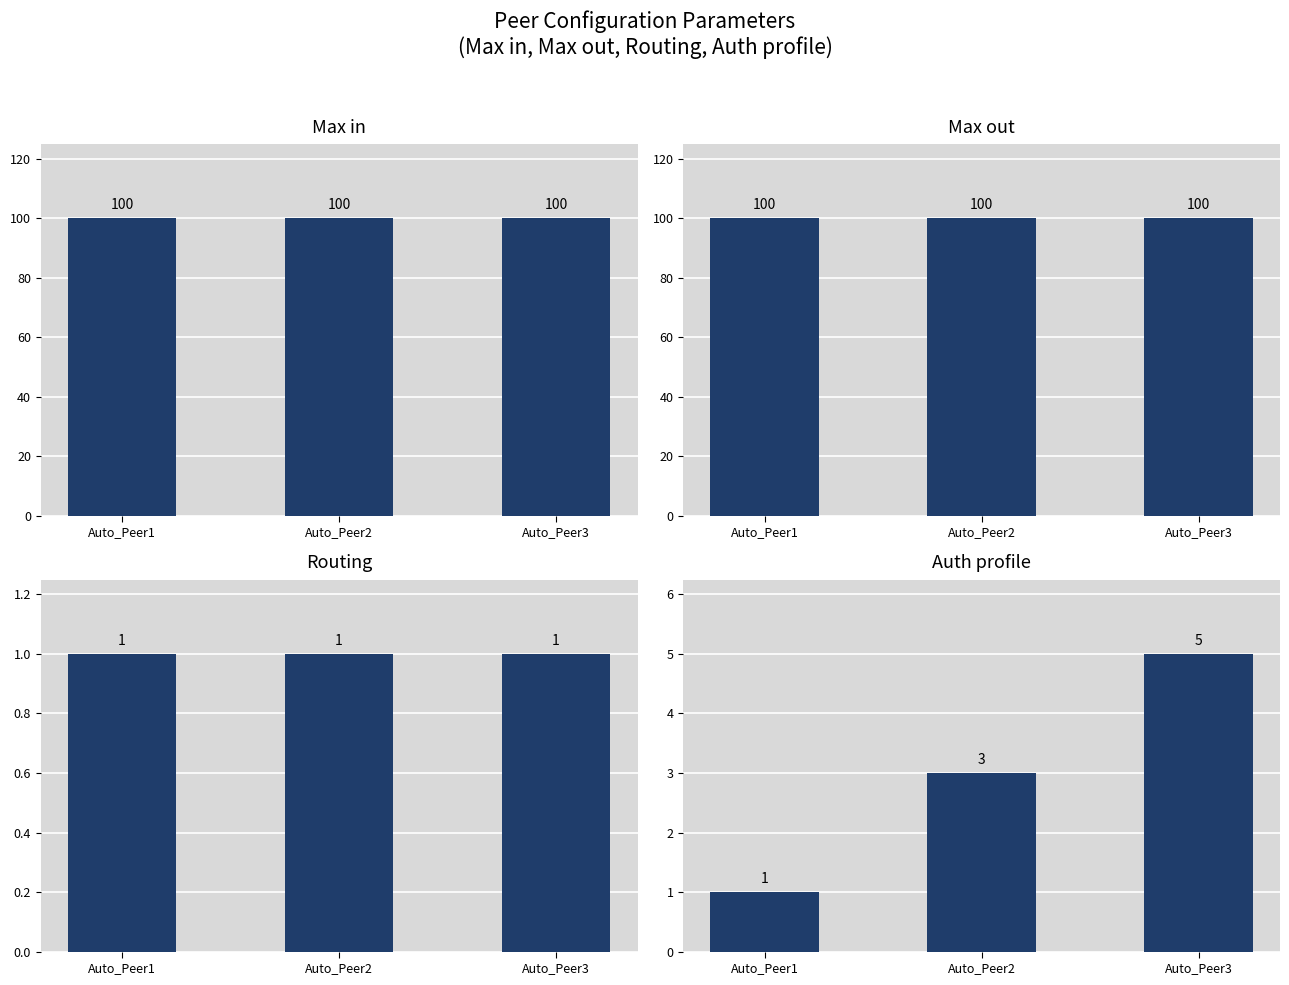

How many Auth profile values are between 1 and 5?

3